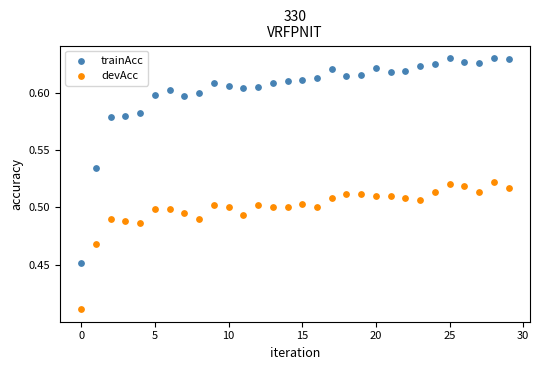

Which series contains the lowest Y value?

devAcc